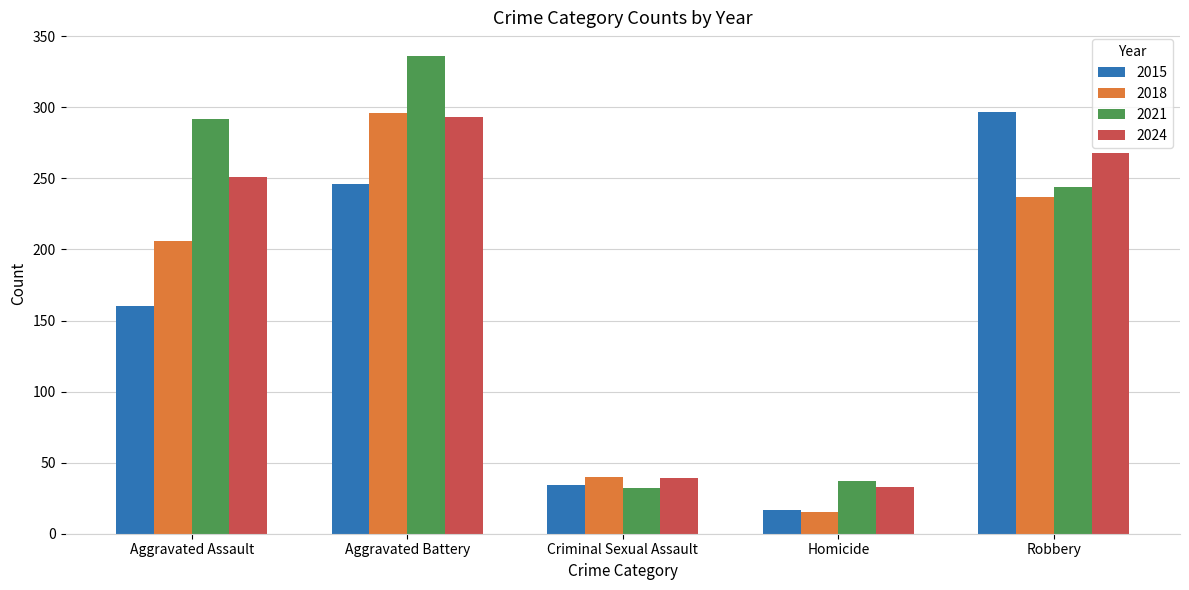

What is the difference between the maximum and second lowest values in the 2024 series?

254